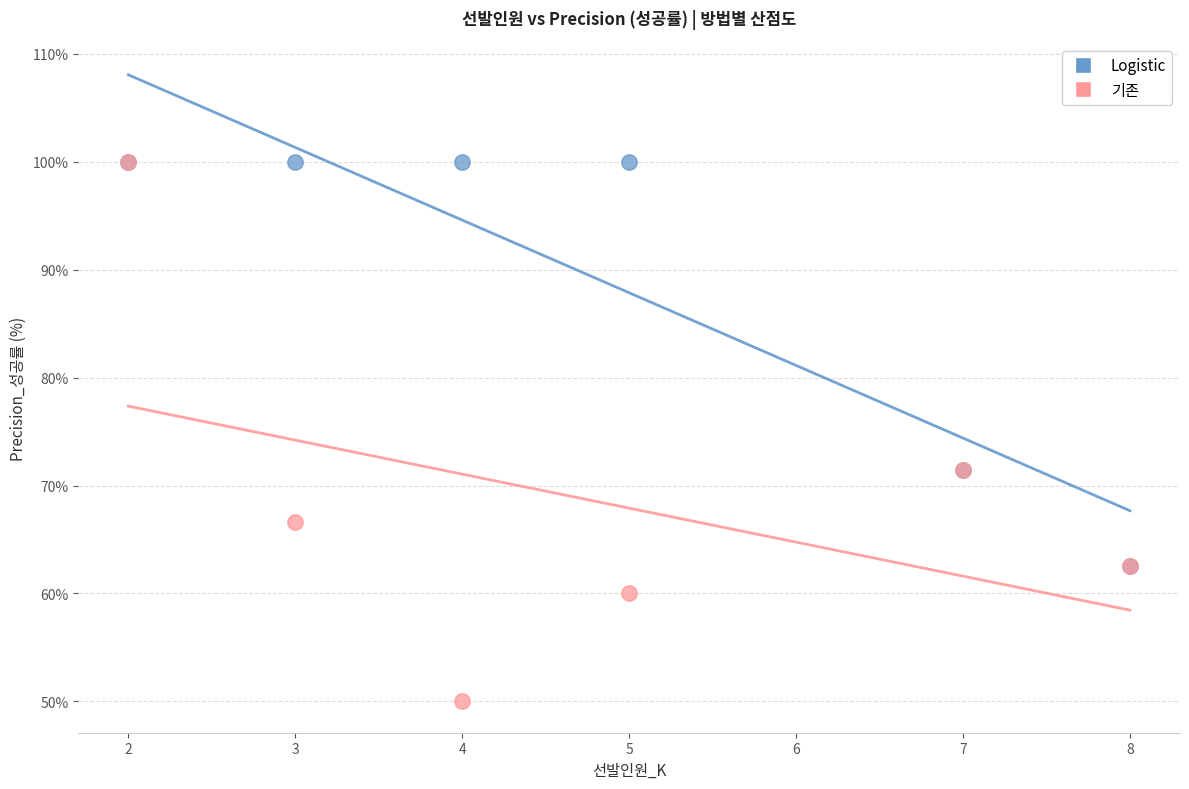

What are all the series names shown in the legend?

Logistic, 기존